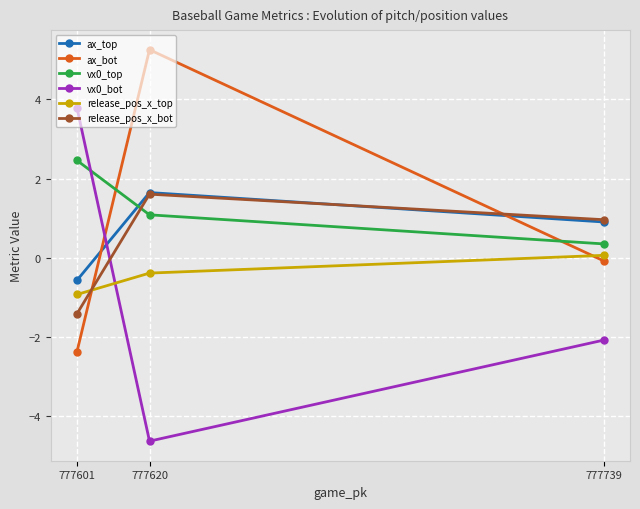

What is the total value across all series at 777601?

1.0